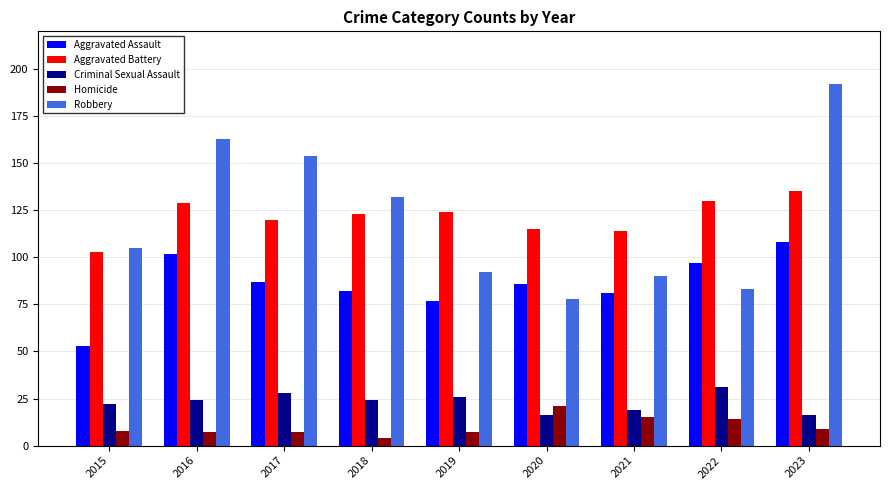

At which label is Robbery closest to 135?

2018